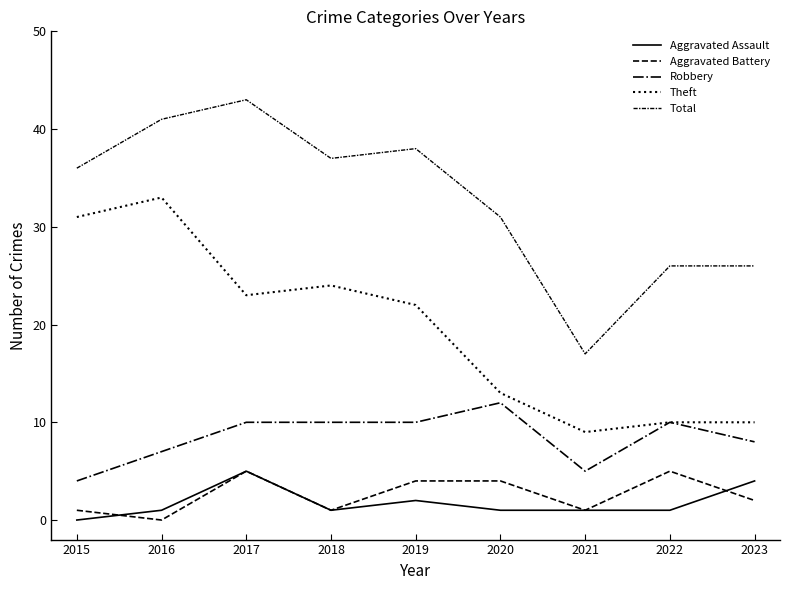

Does the chart have visible grid lines?

No